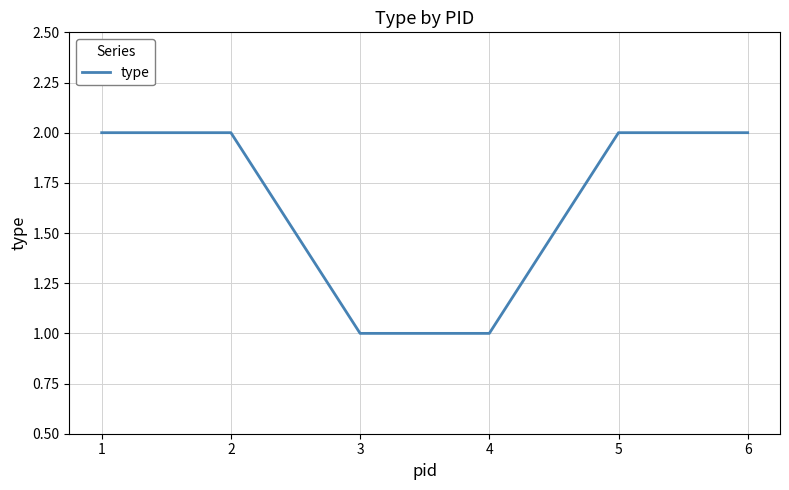

What is the ratio of the value at 4 to the value at 6?

0.5